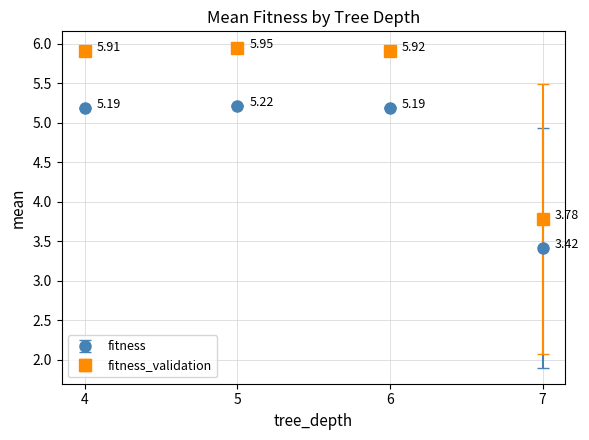

What is the difference between the highest and lowest values at 4?

0.7